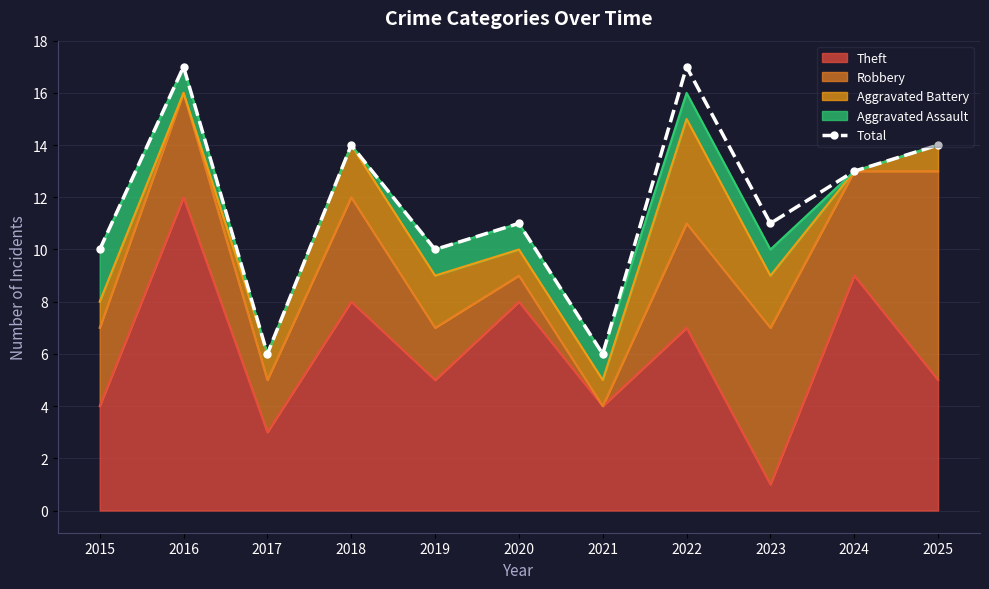

Where is the first local maximum?

2016